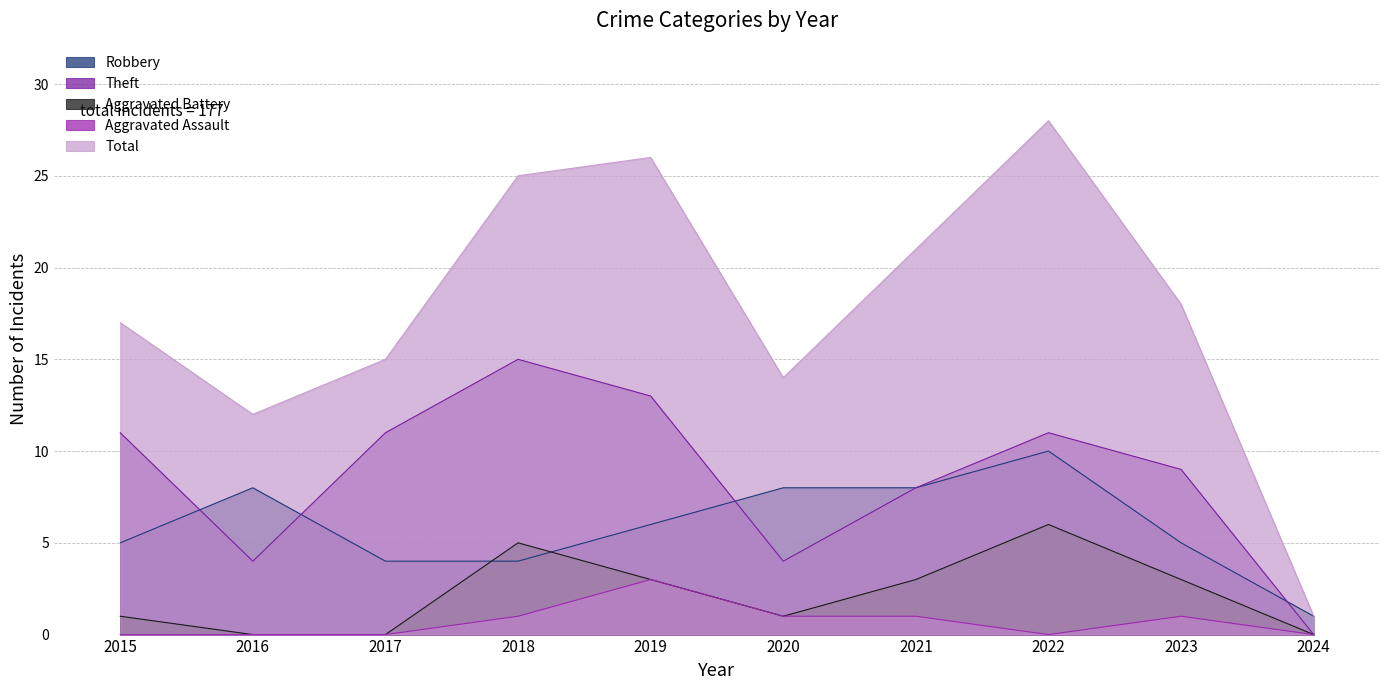

Which series has the largest total across all categories?

Total